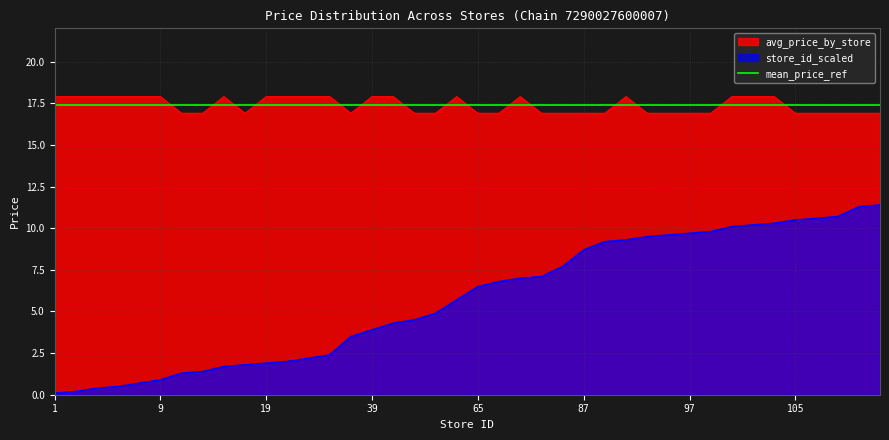

True or false: store_id_scaled and avg_price_by_store cross at least once.

False